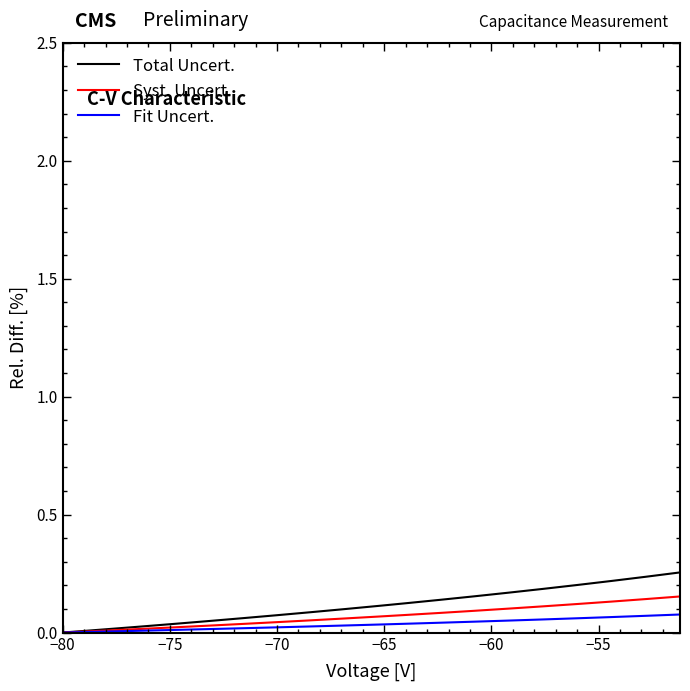

Which series has the largest range (max minus min)?

Total Uncert.